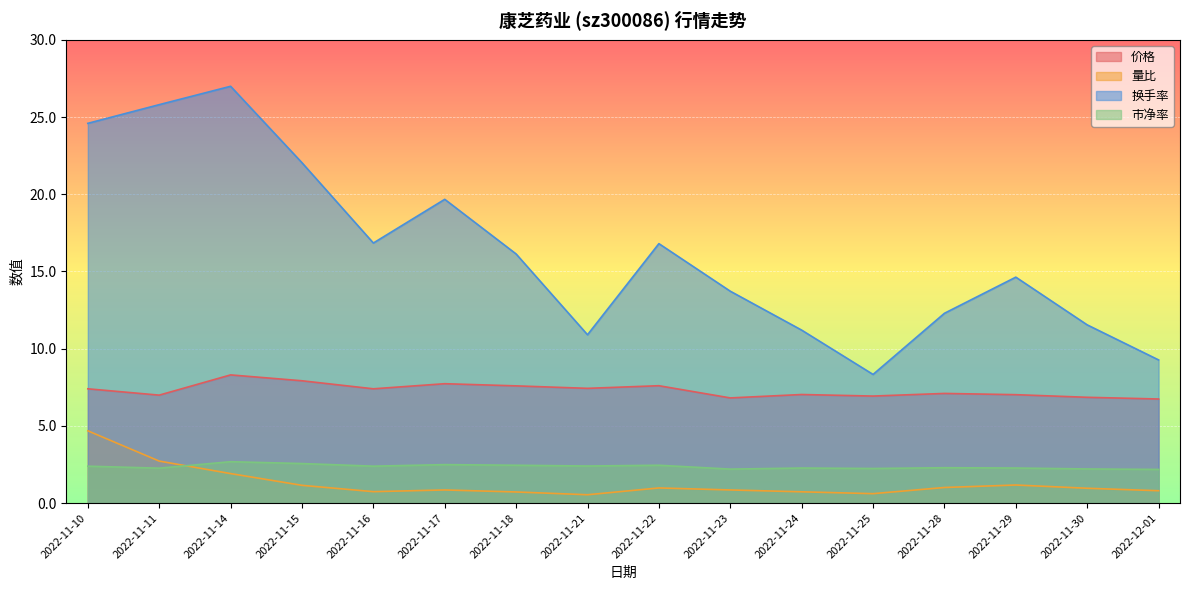

True or false: 价格 has more than 1 points higher than both neighbors.

True